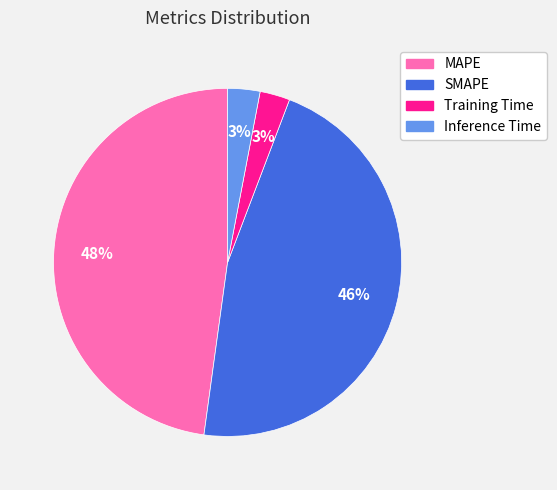

Do MAPE and Inference Time together represent more than half of the pie?

Yes